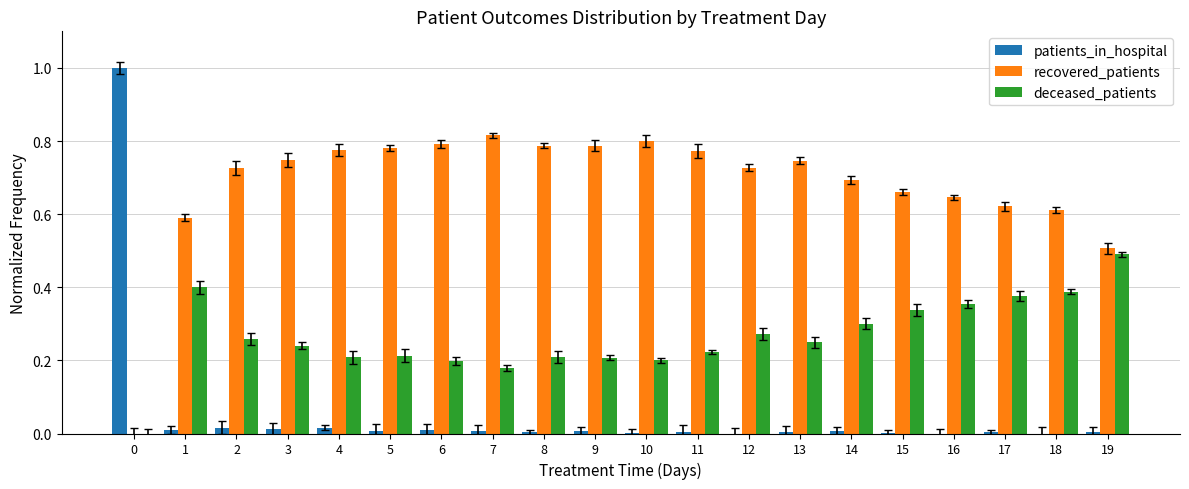

How many data points does each series have?

20